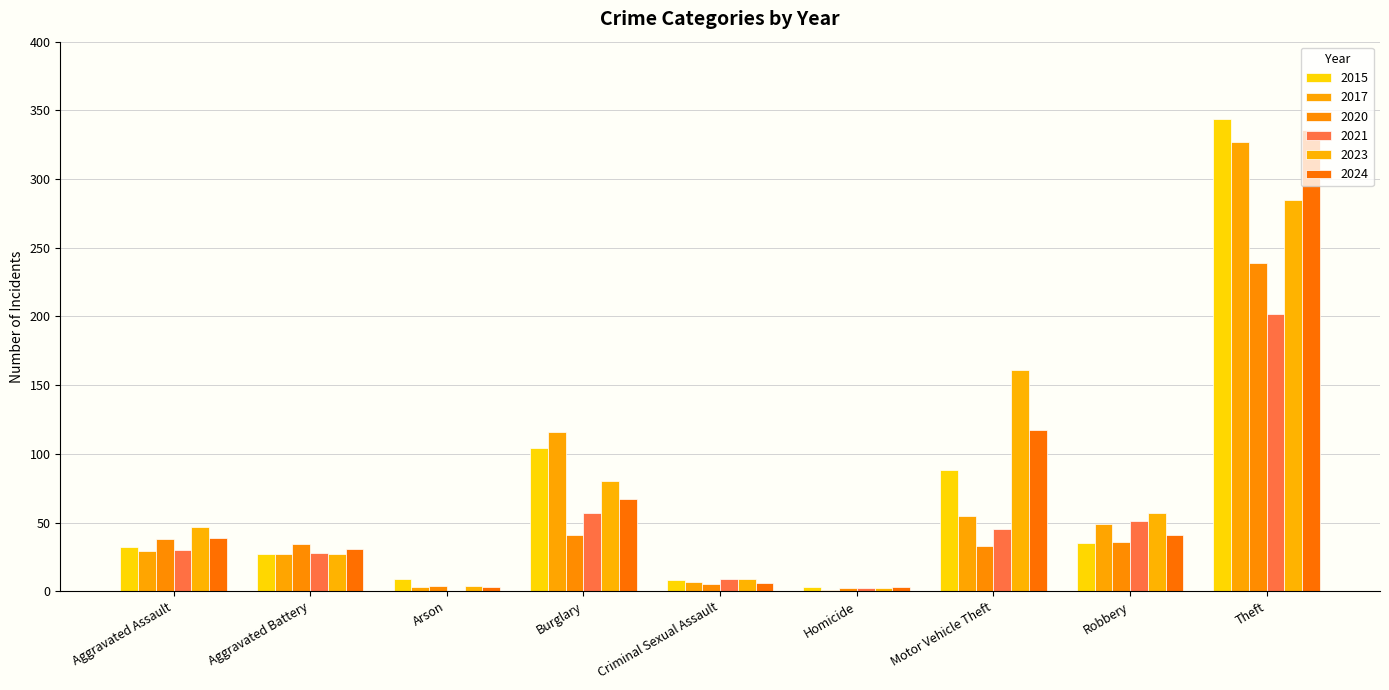

What is the total value across all series at Motor Vehicle Theft?

499